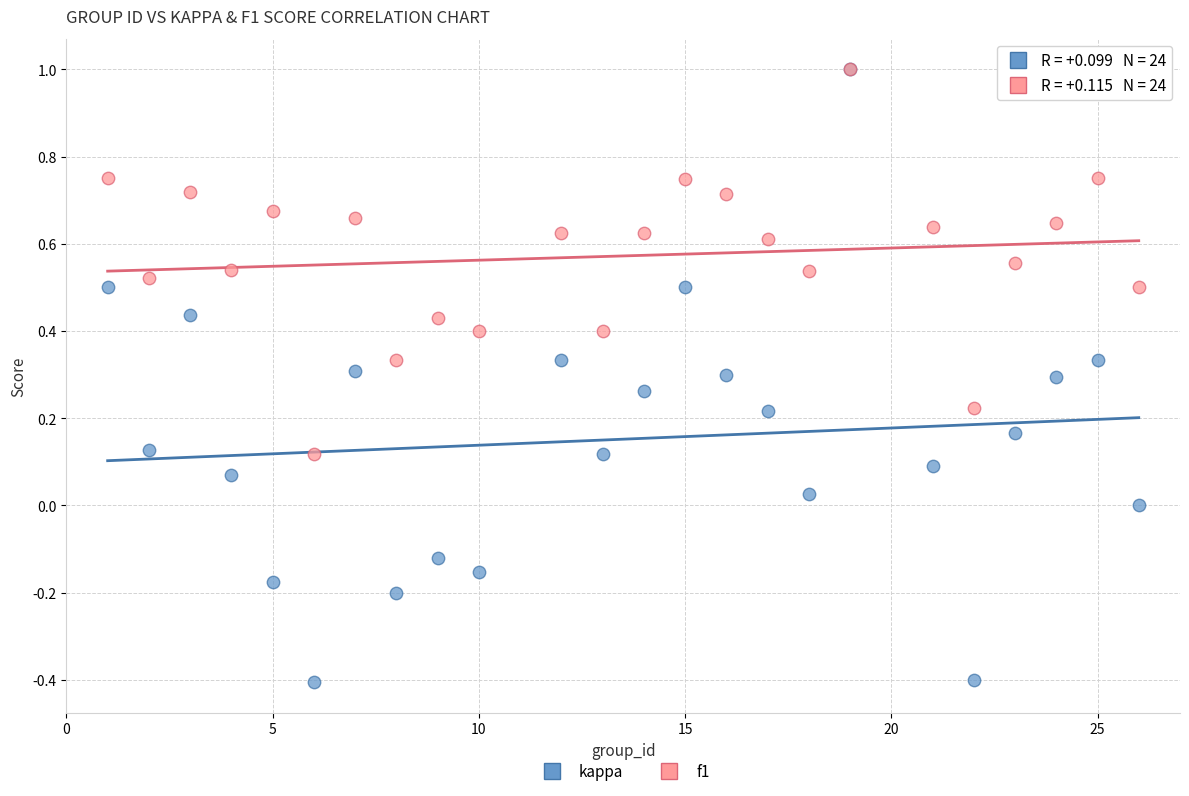

Which series has the largest Y range (max minus min)?

kappa